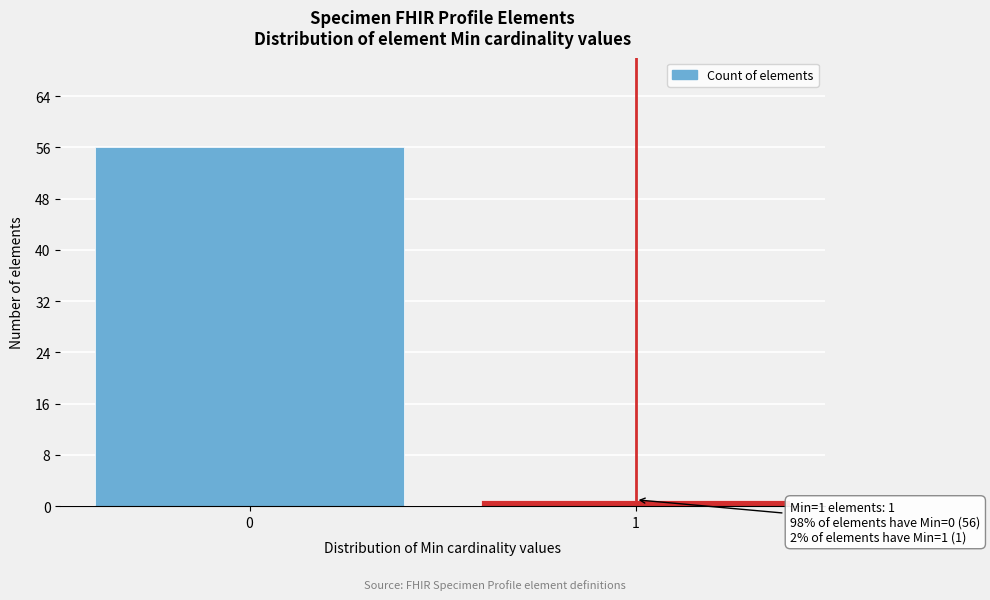

Reading right to left, list all the values displayed in this chart.

1	56